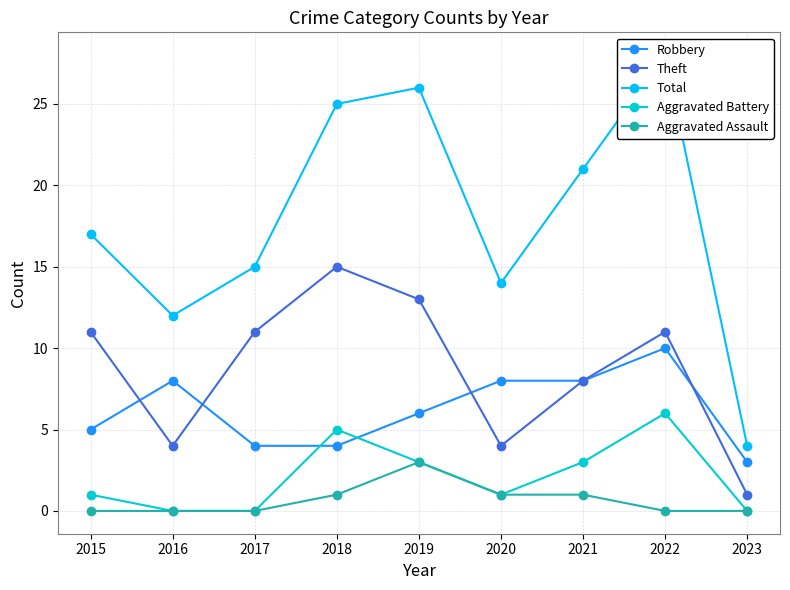

At which label does Theft reach its peak?

2018